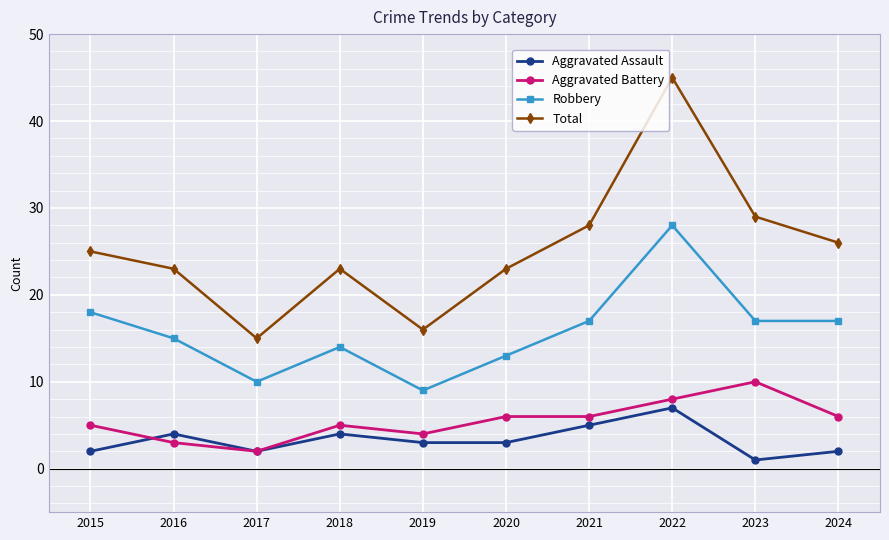

At which category does Aggravated Battery reach its first local valley?

2017